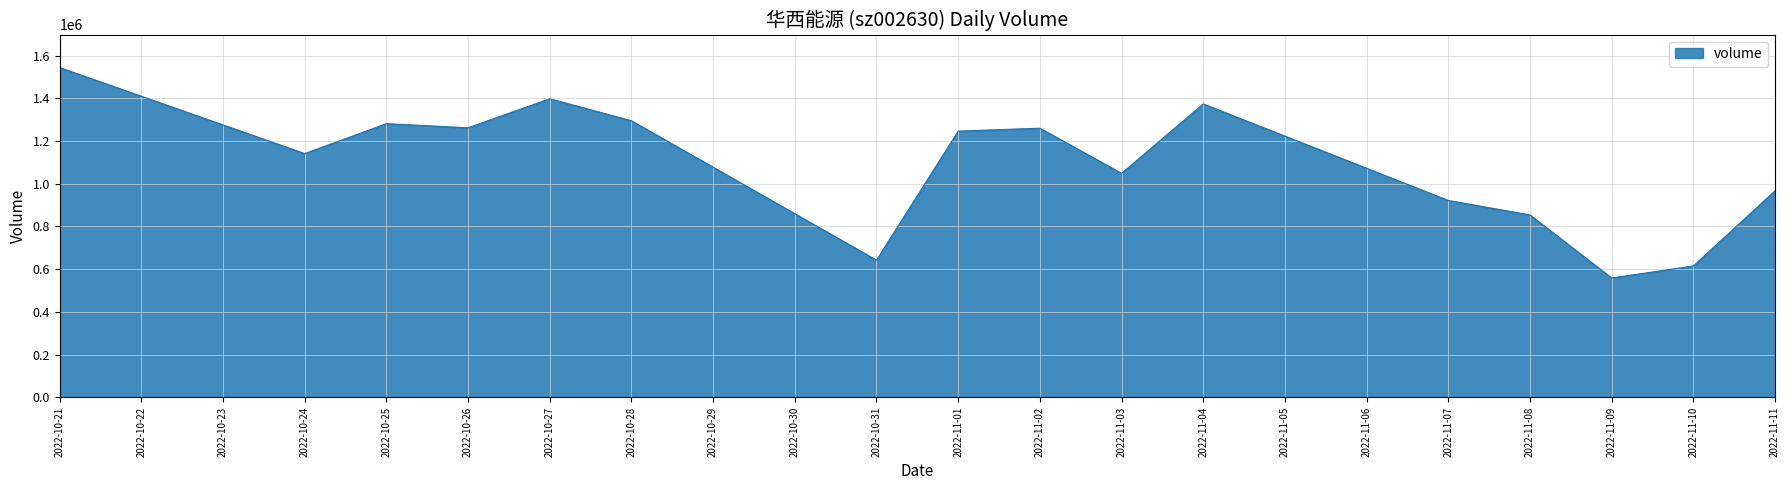

At which category does the chart reach its peak across all series?

2022-10-21